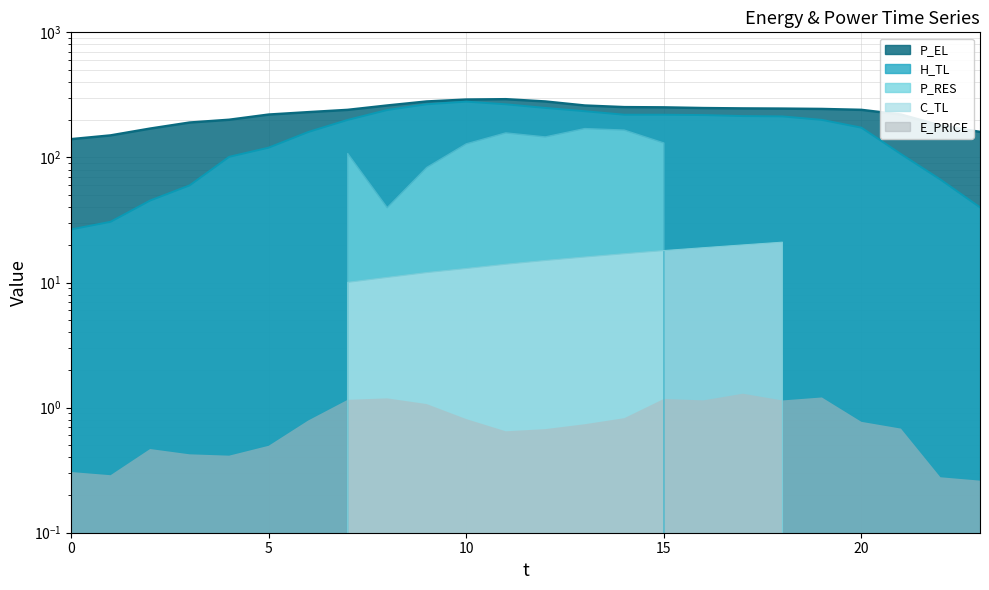

The C_TL series shows 0.0 at 20. True or false?

True